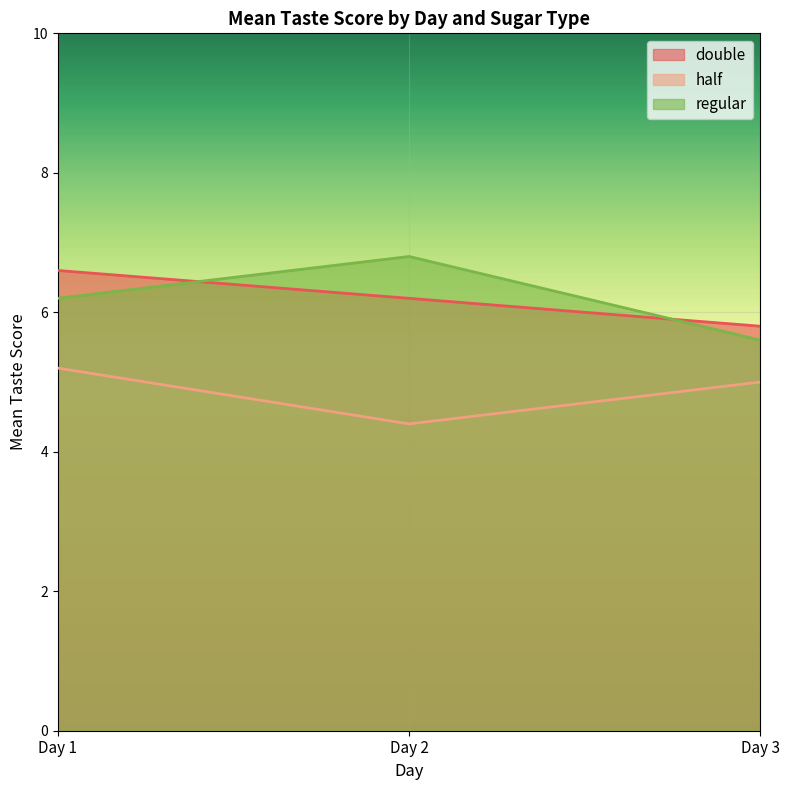

How many lines are shown in the chart?

3